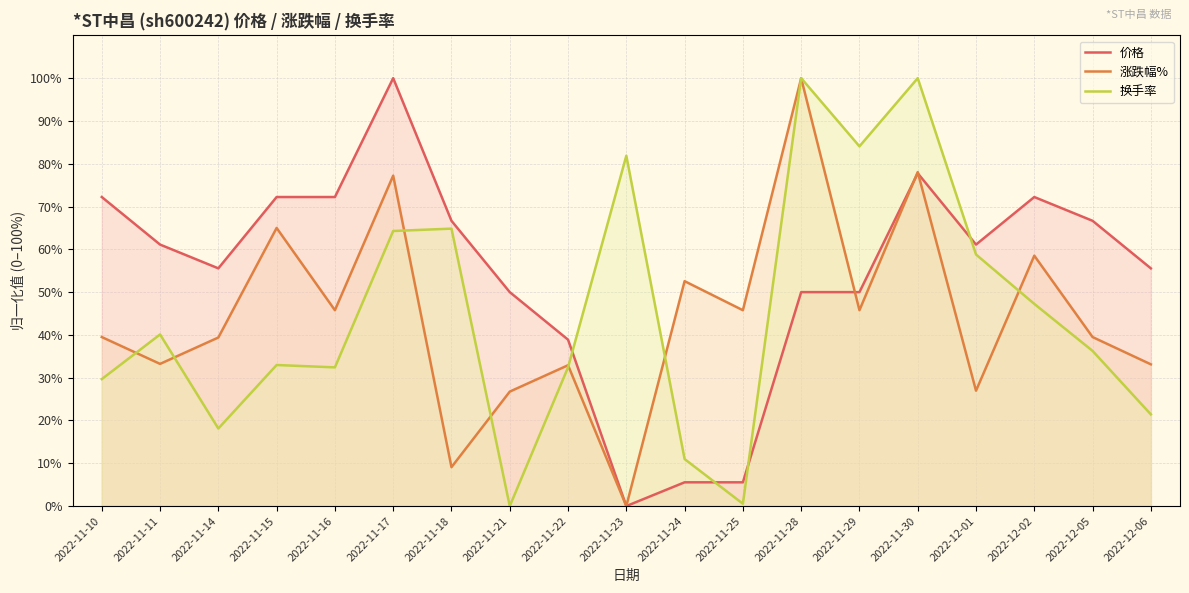

Which category has the highest value across all series?

2022-11-17